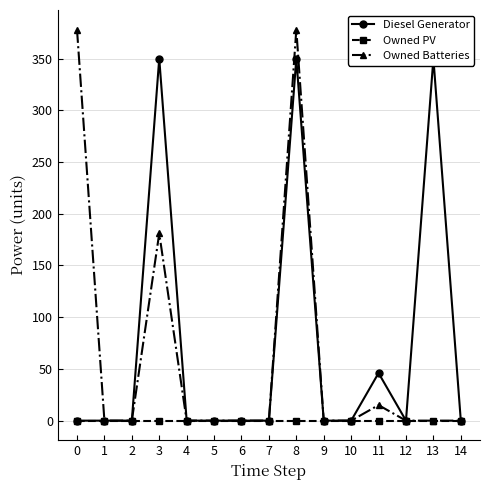

Which series changed the most between 2 and 13?

Diesel Generator